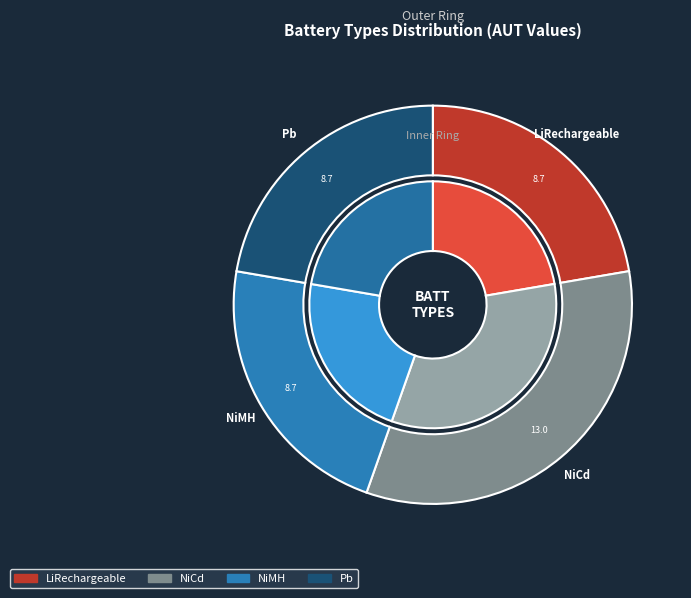

Does battLiPrimary represent more than half of the total?

No